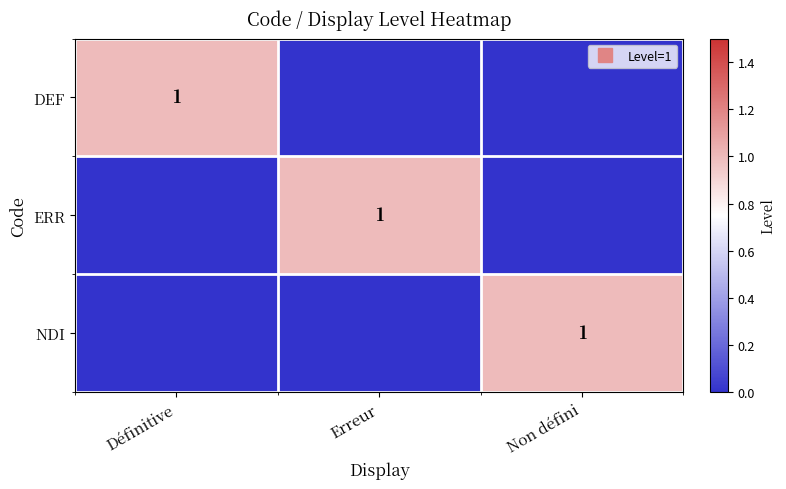

True or false: ERR has a value of 0 at Non défini.

False